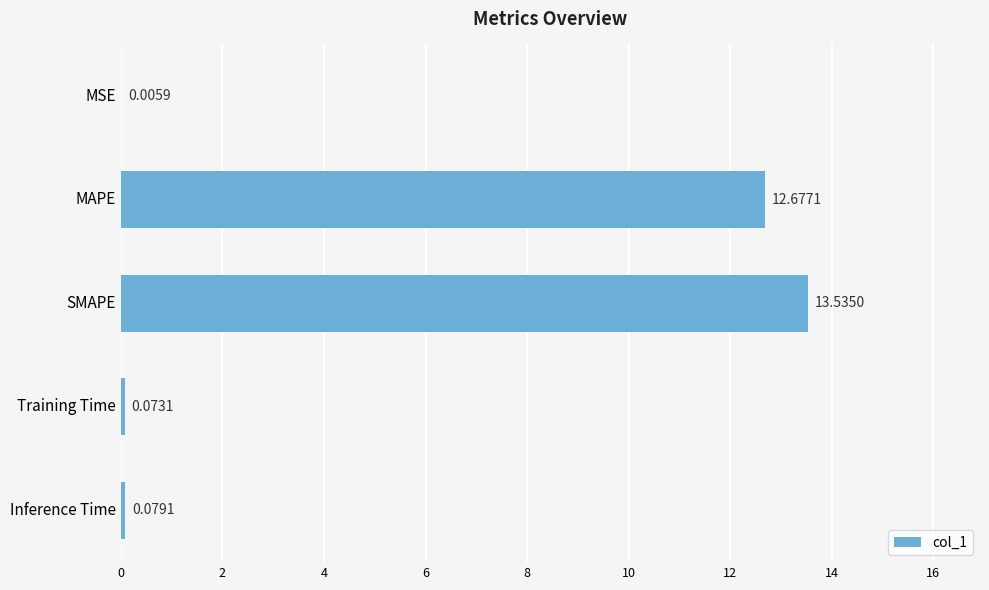

Between MAPE and Training Time, which is larger?

MAPE